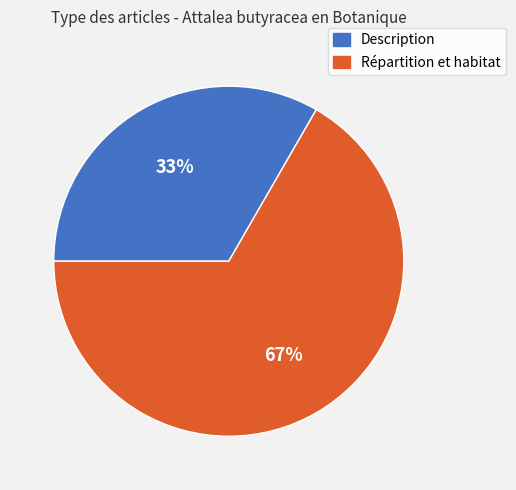

Rank the categories by value from highest to lowest.

Répartition et habitat, Description